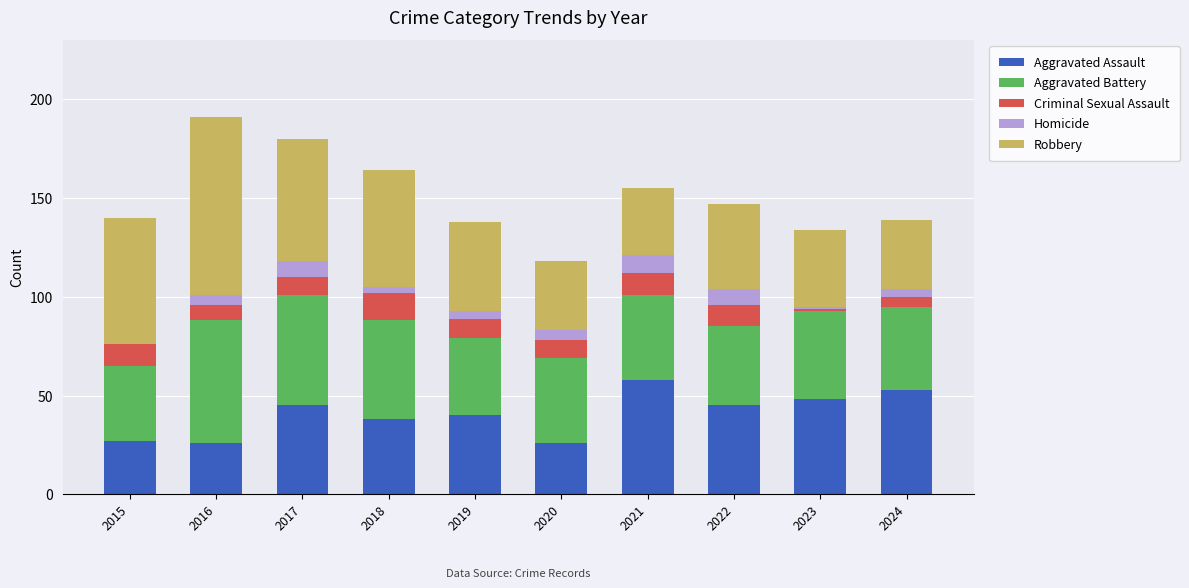

What is the sum of all Aggravated Assault values?

406